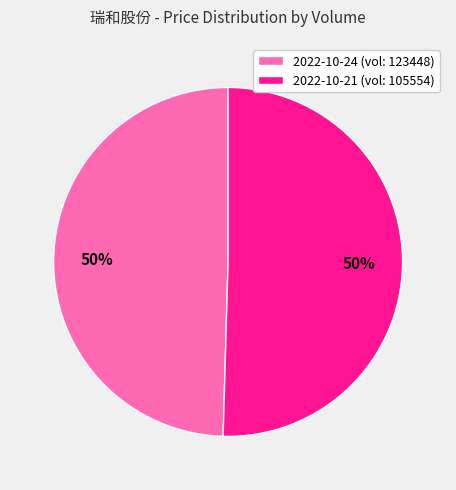

What is the ratio of the value at 2022-10-21 (vol: 105554) to the value at 2022-10-24 (vol: 123448)?

1.0